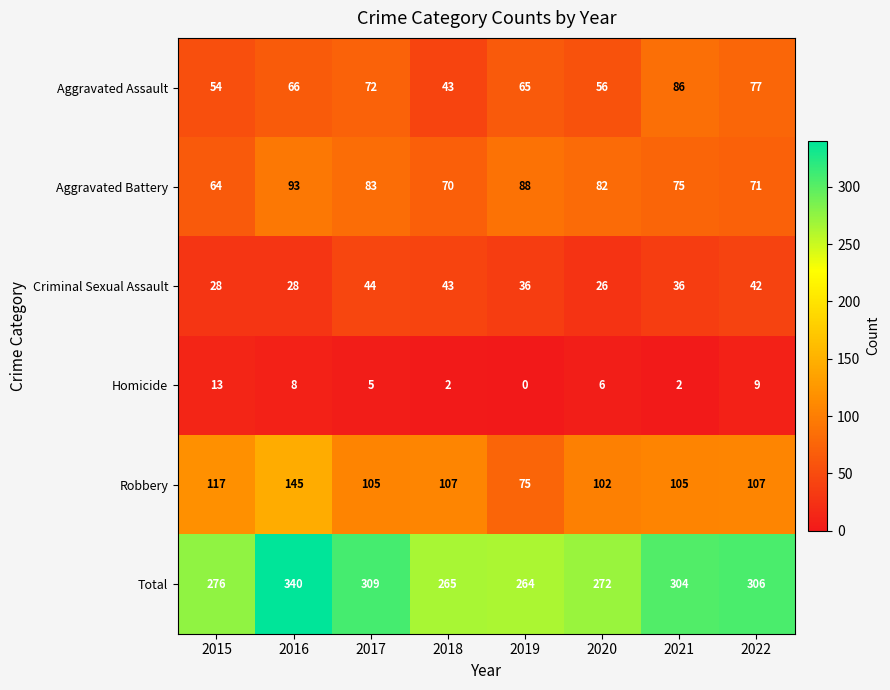

At 2021, list the series in order from largest to smallest.

Total, Robbery, Aggravated Assault, Aggravated Battery, Criminal Sexual Assault, Homicide